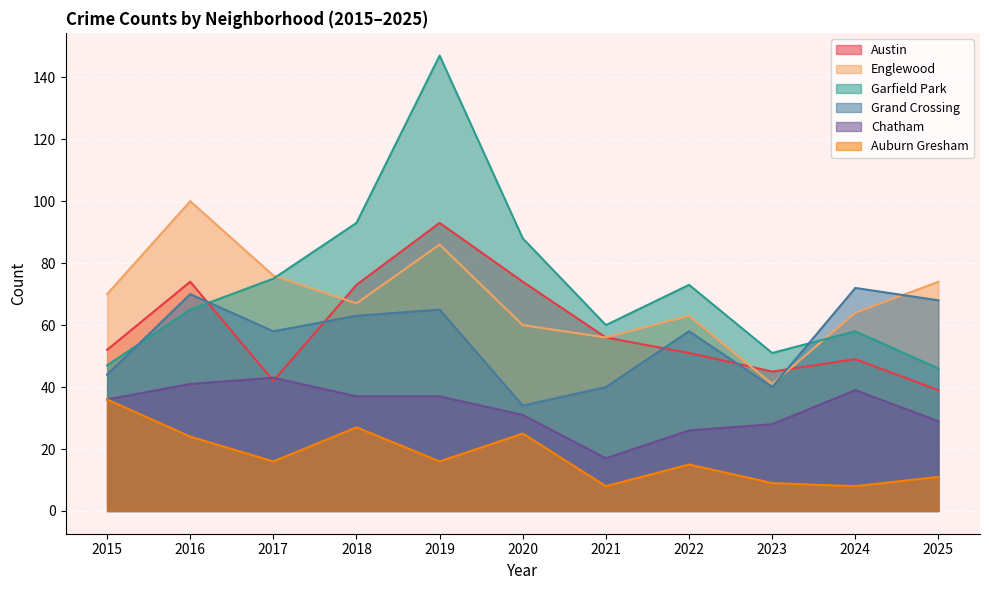

How many interior local peaks does the Grand Crossing series have?

4